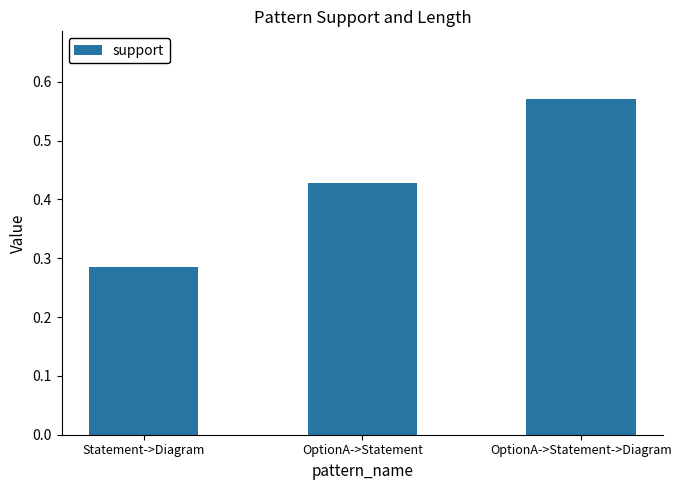

What is the label of the 2nd bar from the right?

OptionA->Statement